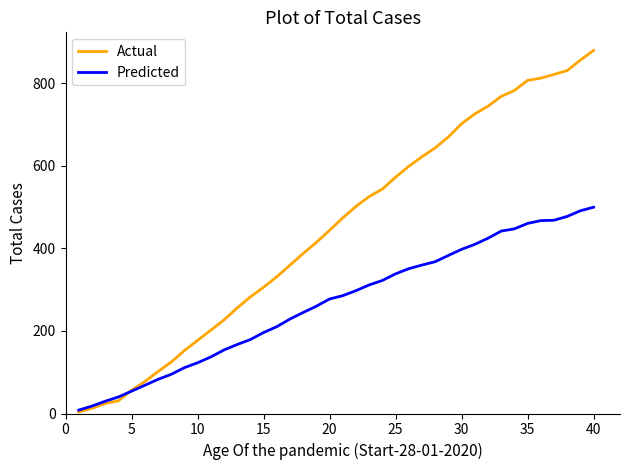

What is the average value of the Predicted series?

267.3